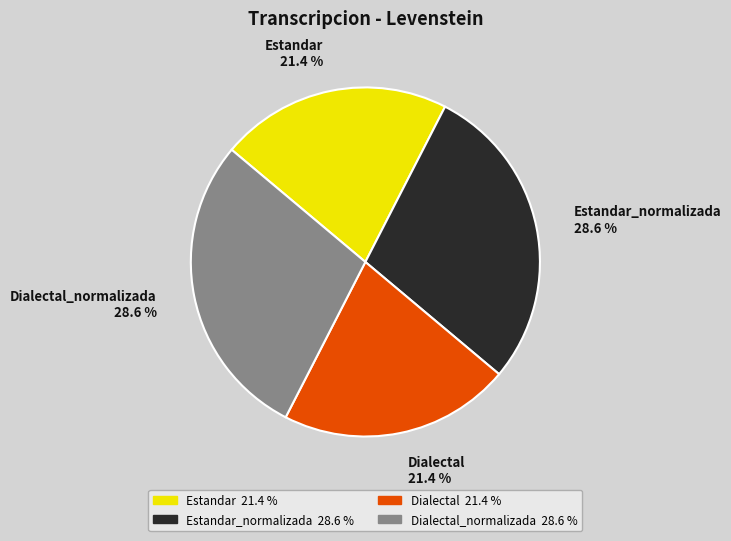

To the nearest percent, what is the average slice percentage?

25%